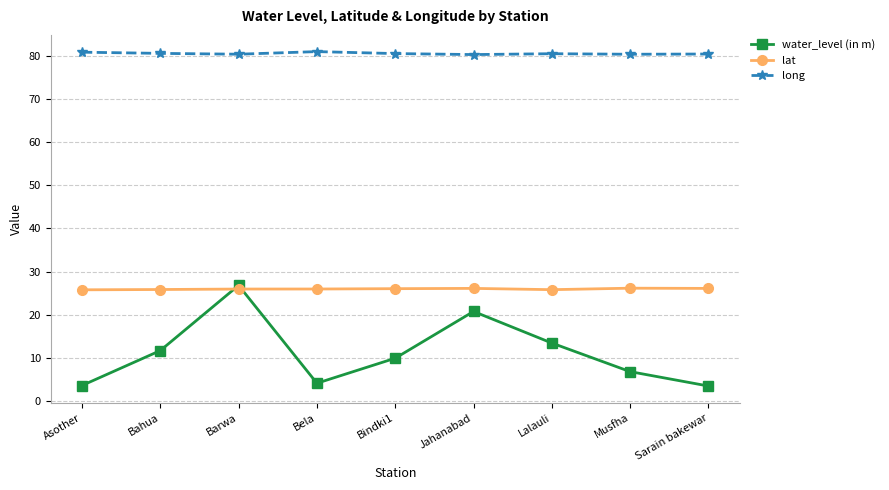

What is the value of the lat point at the 4th from the left?

26.0